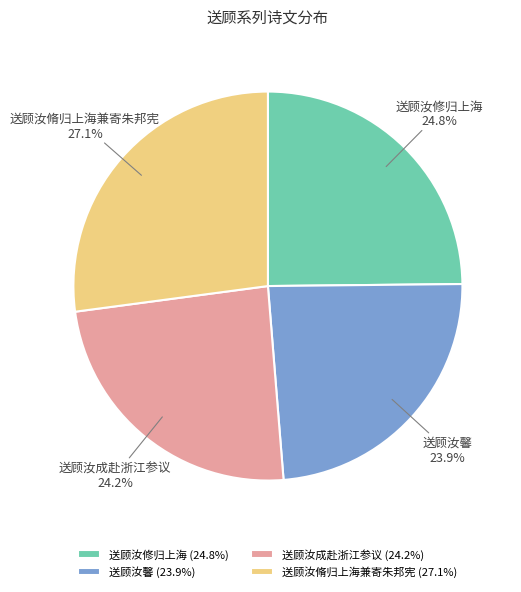

What is the largest slice in the pie chart?

送顾汝脩归上海兼寄朱邦宪